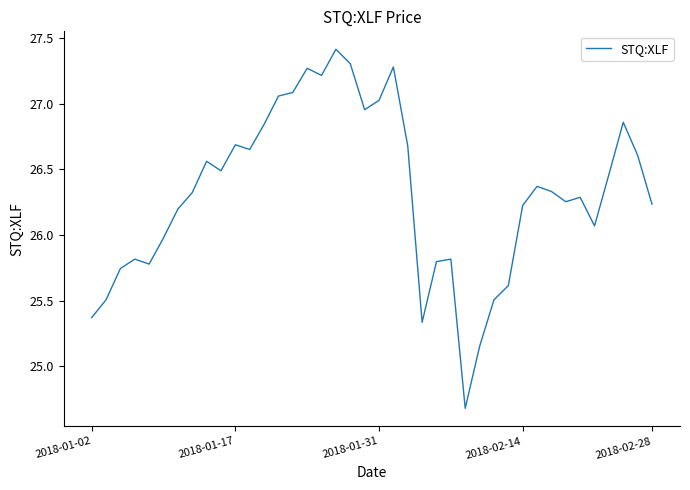

What is the smallest value displayed?

24.7